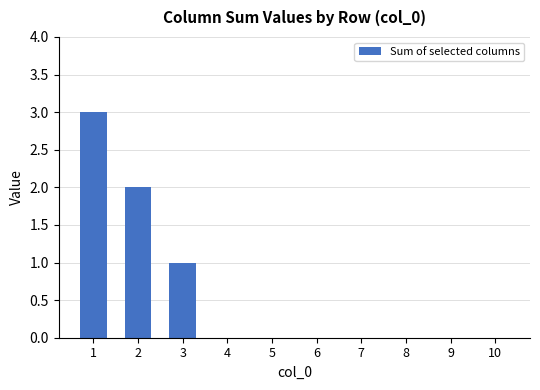

The chart shows a value of 2 at 7. True or false?

False